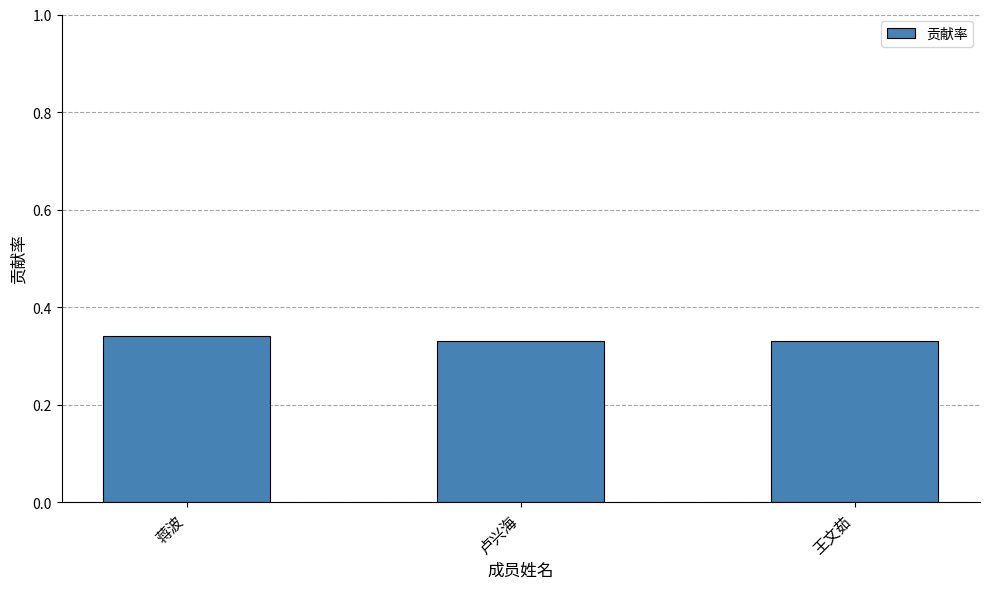

Is it true that the value at 蒋波 is 0.1?

False